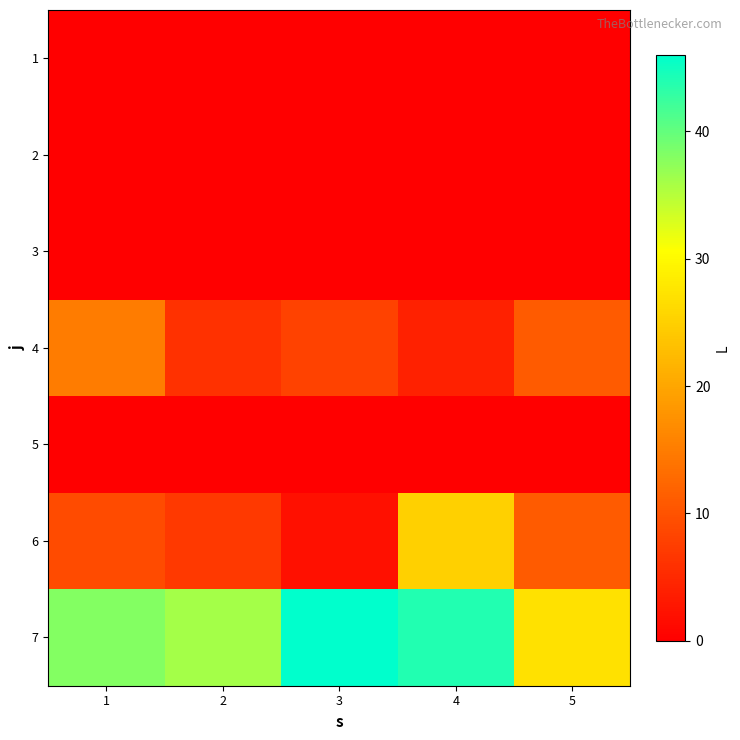

Rank the series by their maximum value, from highest to lowest.

7, 6, 4, 1, 2, 3, 5